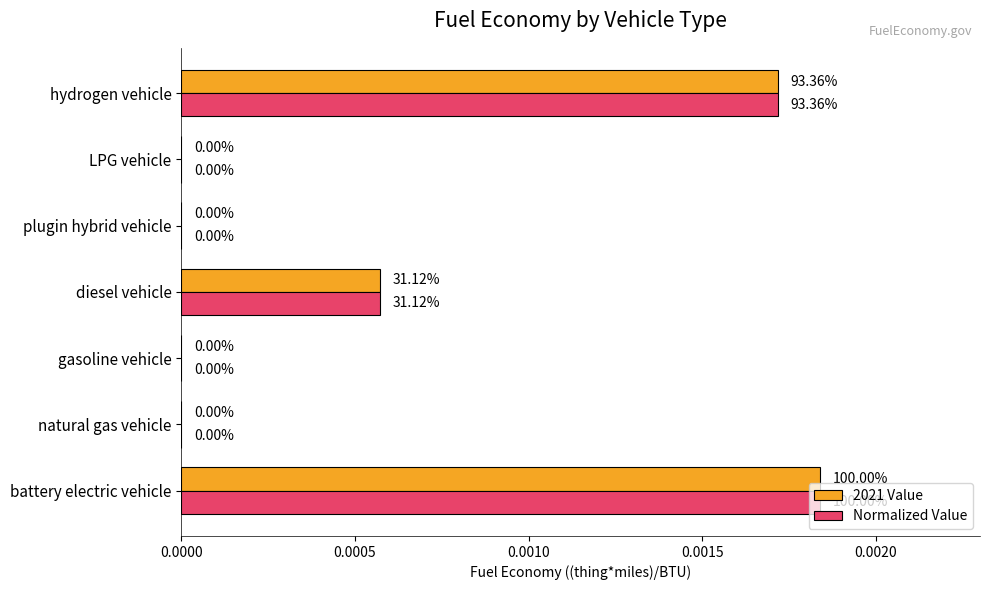

What are all the series names shown in the legend?

2021 Value, Normalized Value